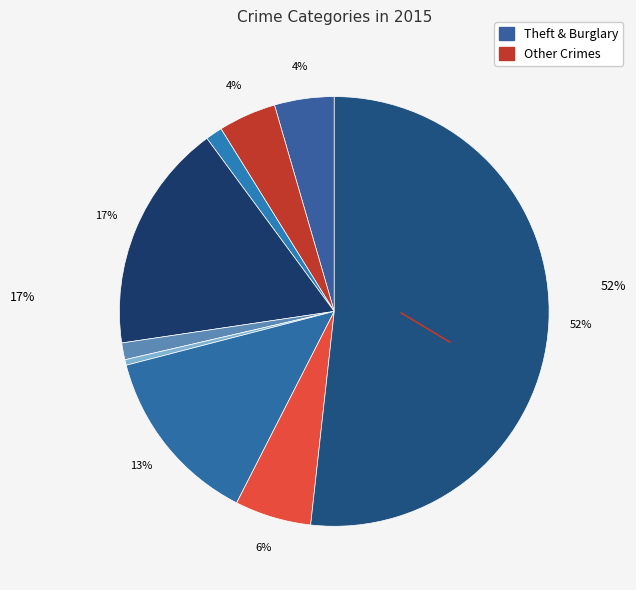

How many segments does this pie chart have?

9